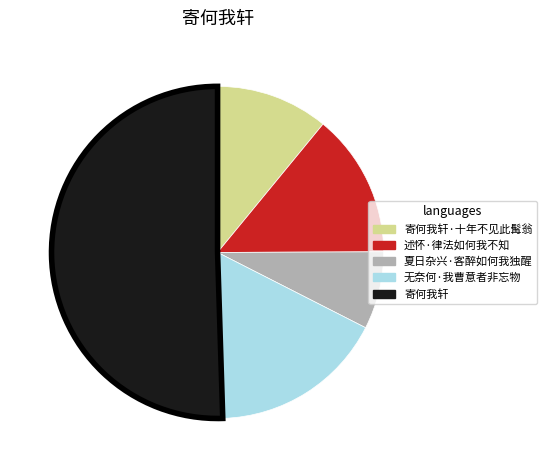

Combined, do 寄何我轩·十年不见此髯翁 and 无奈何·我曹意者非忘物 account for over 50%?

No